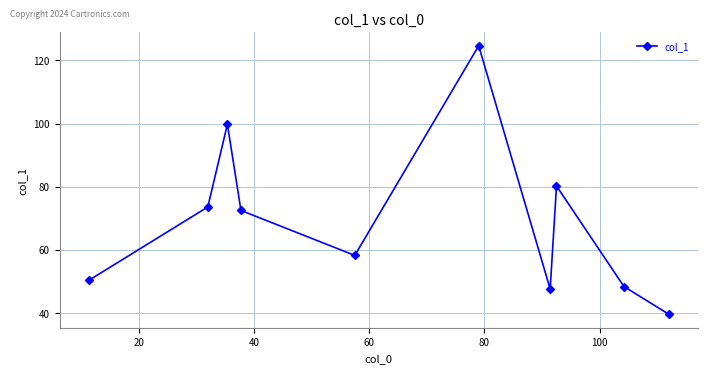

What is the average value?

69.5